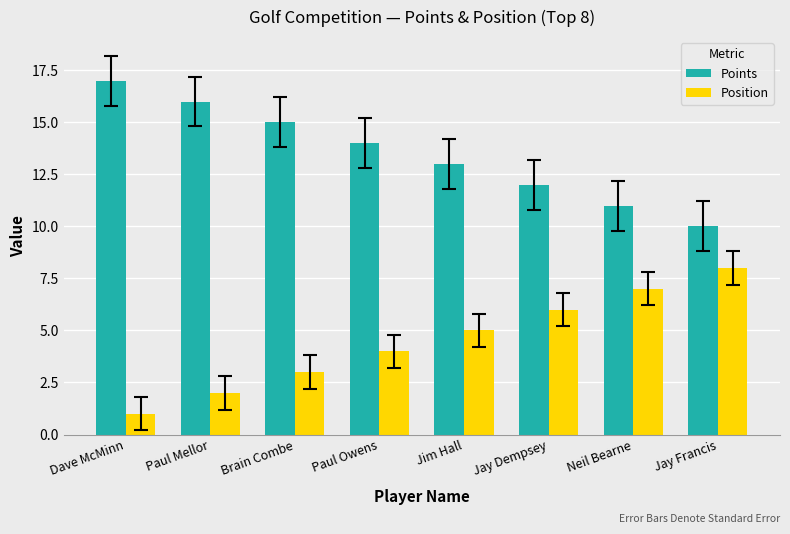

Count the number of categories in the chart.

8